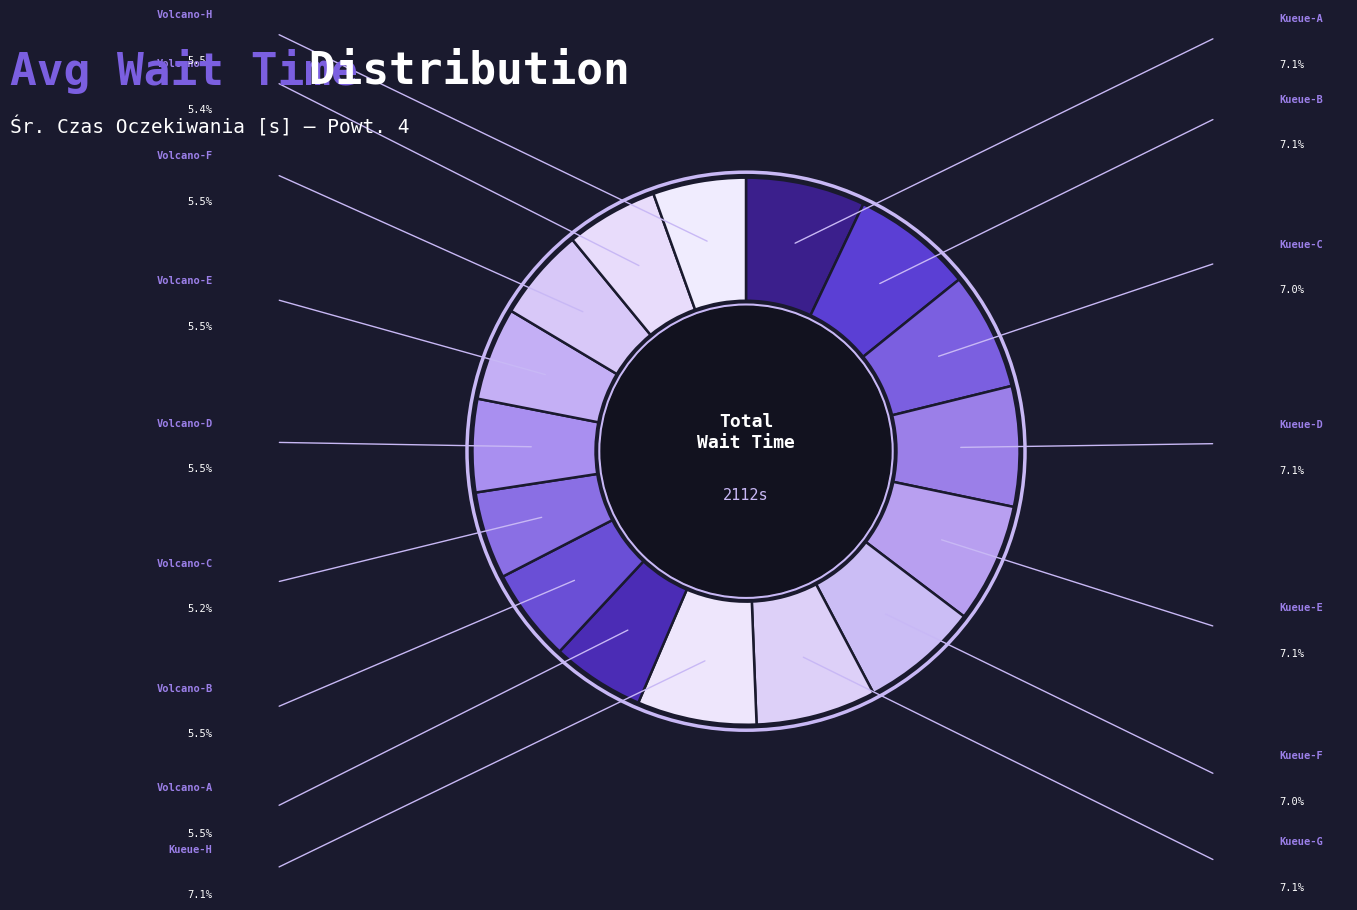

Is there any slice that represents more than half of the pie?

No